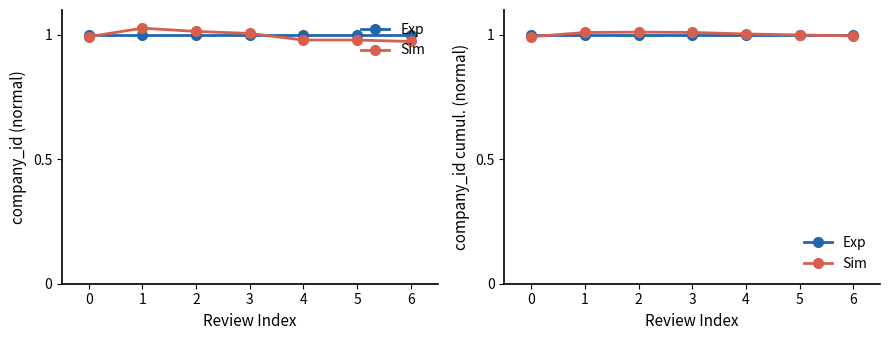

Rank the series by their maximum value, from lowest to highest.

Exp, Sim